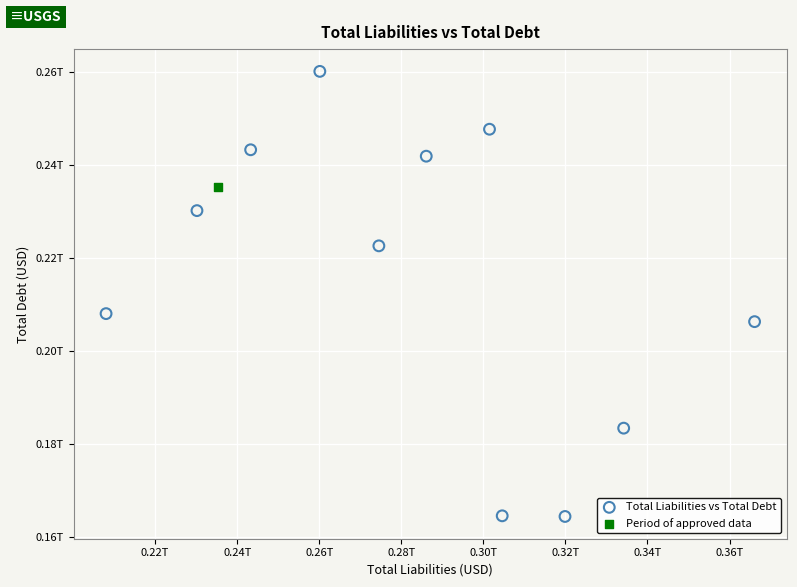

What are all the series names shown in the legend?

Total Liabilities vs Total Debt, Period of approved data